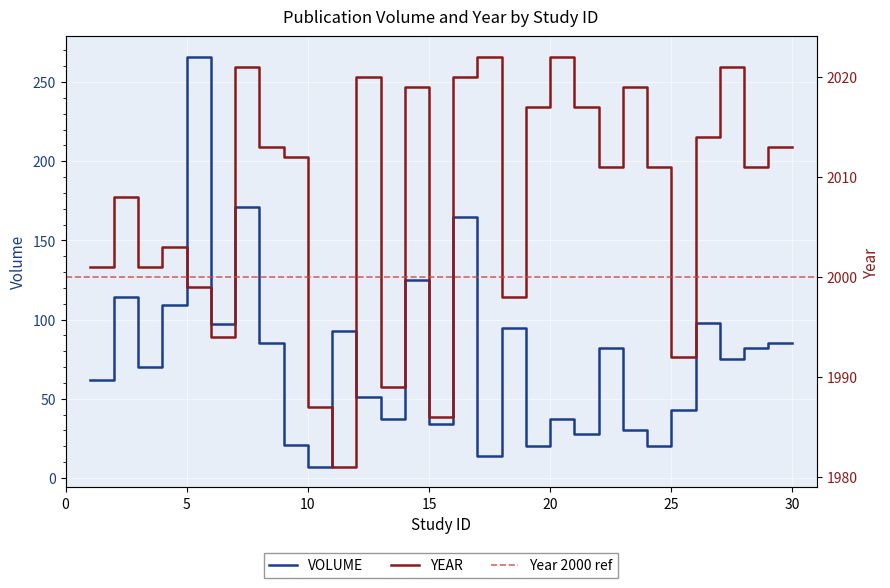

Rank the categories by VOLUME value from lowest to highest.

10, 17, 19, 24, 9, 21, 23, 15, 13, 20, 25, 12, 1, 3, 27, 22, 28, 8, 29, 30, 11, 18, 6, 26, 4, 2, 14, 16, 7, 5